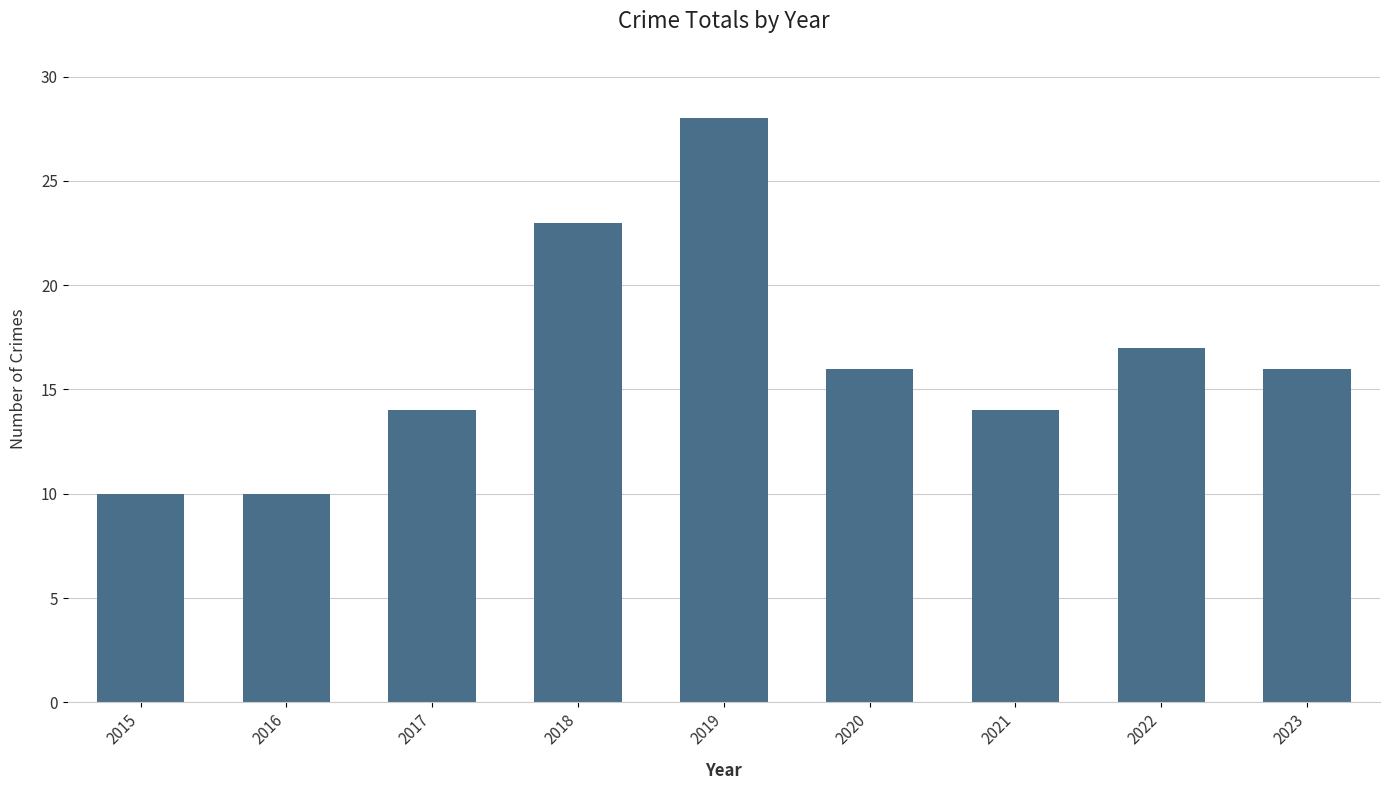

Which has a higher value, 2021 or 2023?

2023